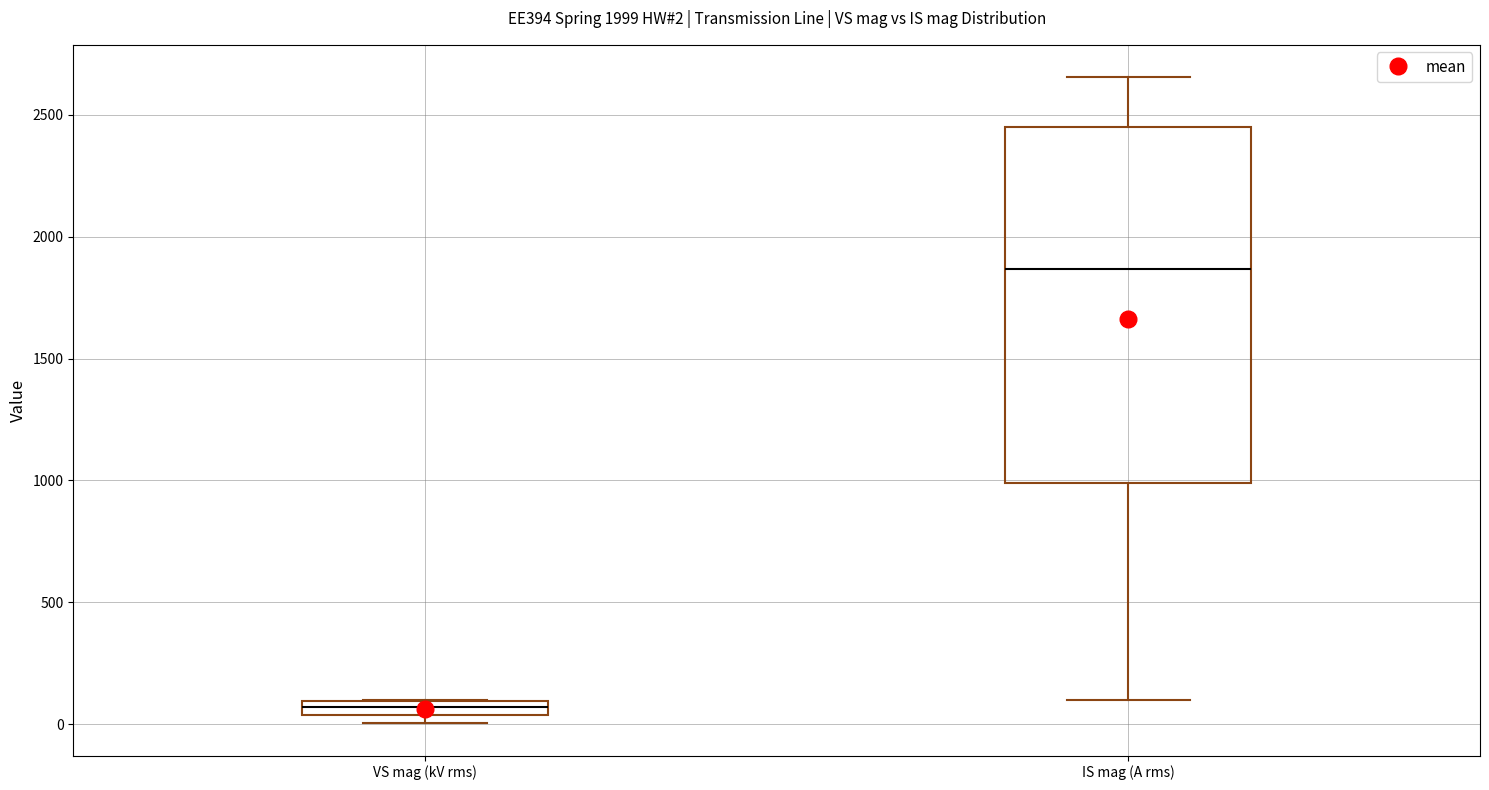

Comparing the boxes themselves (not the whiskers), which one is the tallest?

IS mag (A rms)